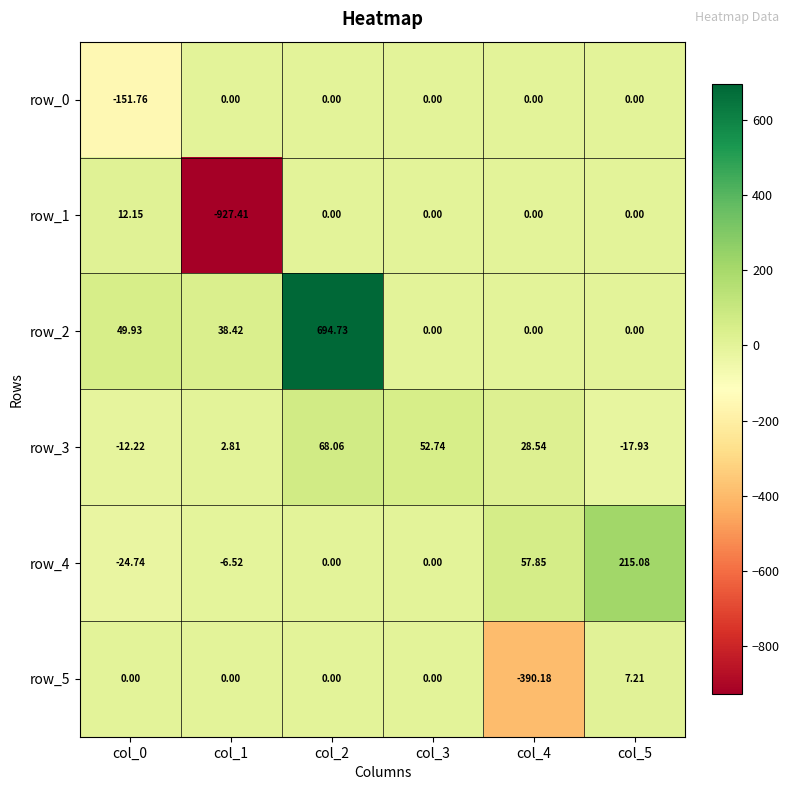

Is it true that row_1 equals 346.3 at col_5?

False